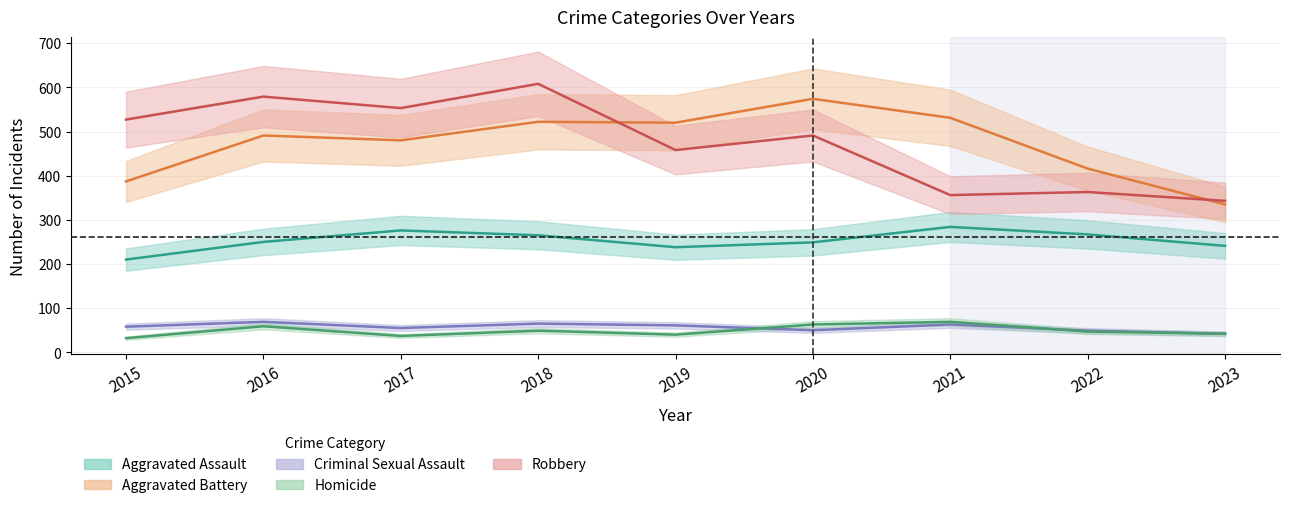

How many times do Homicide and Criminal Sexual Assault cross each other?

2